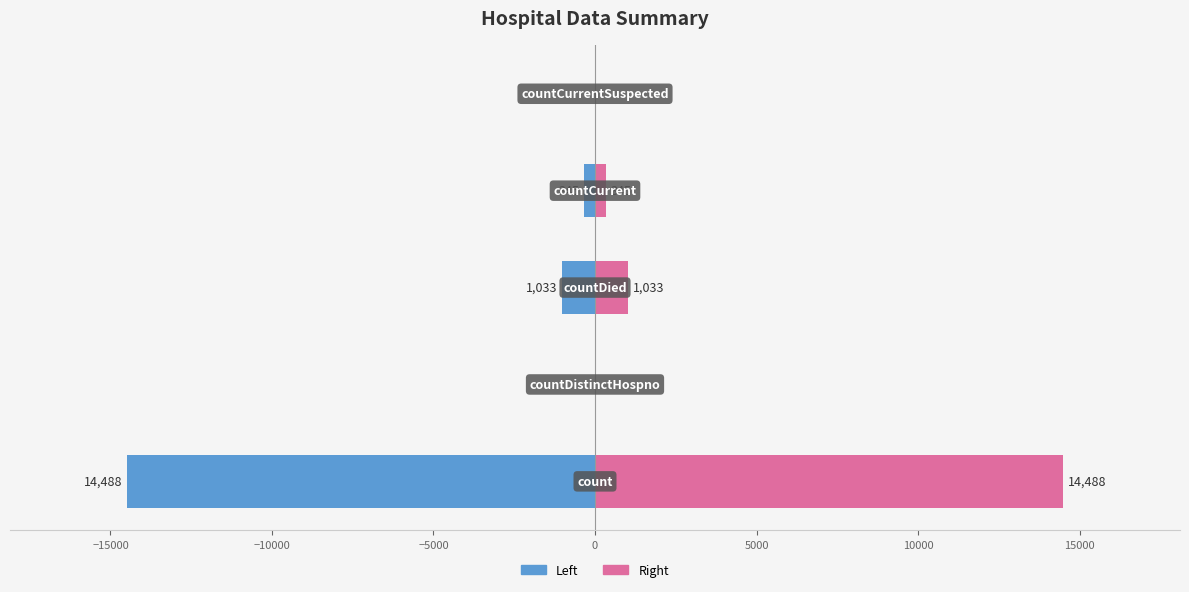

How many data points in values (left) are above -345?

2